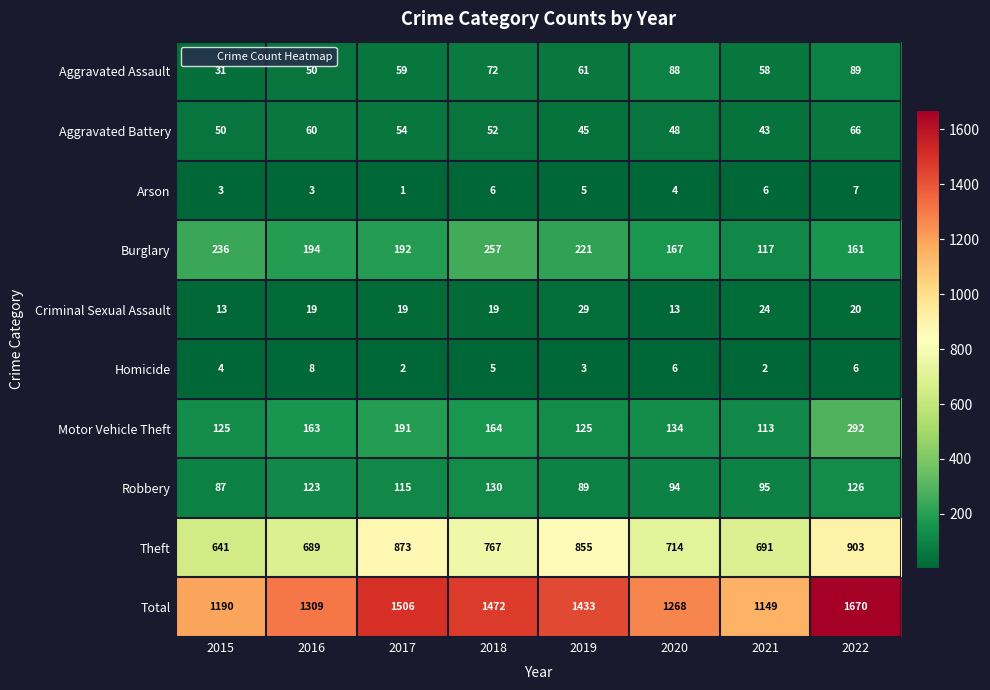

The Homicide series shows 2 at 2021. True or false?

True